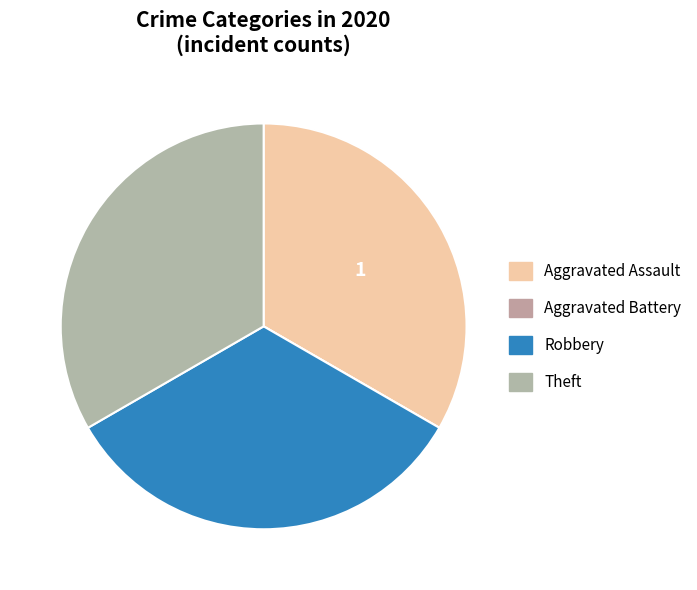

How many slices are in this pie chart?

4